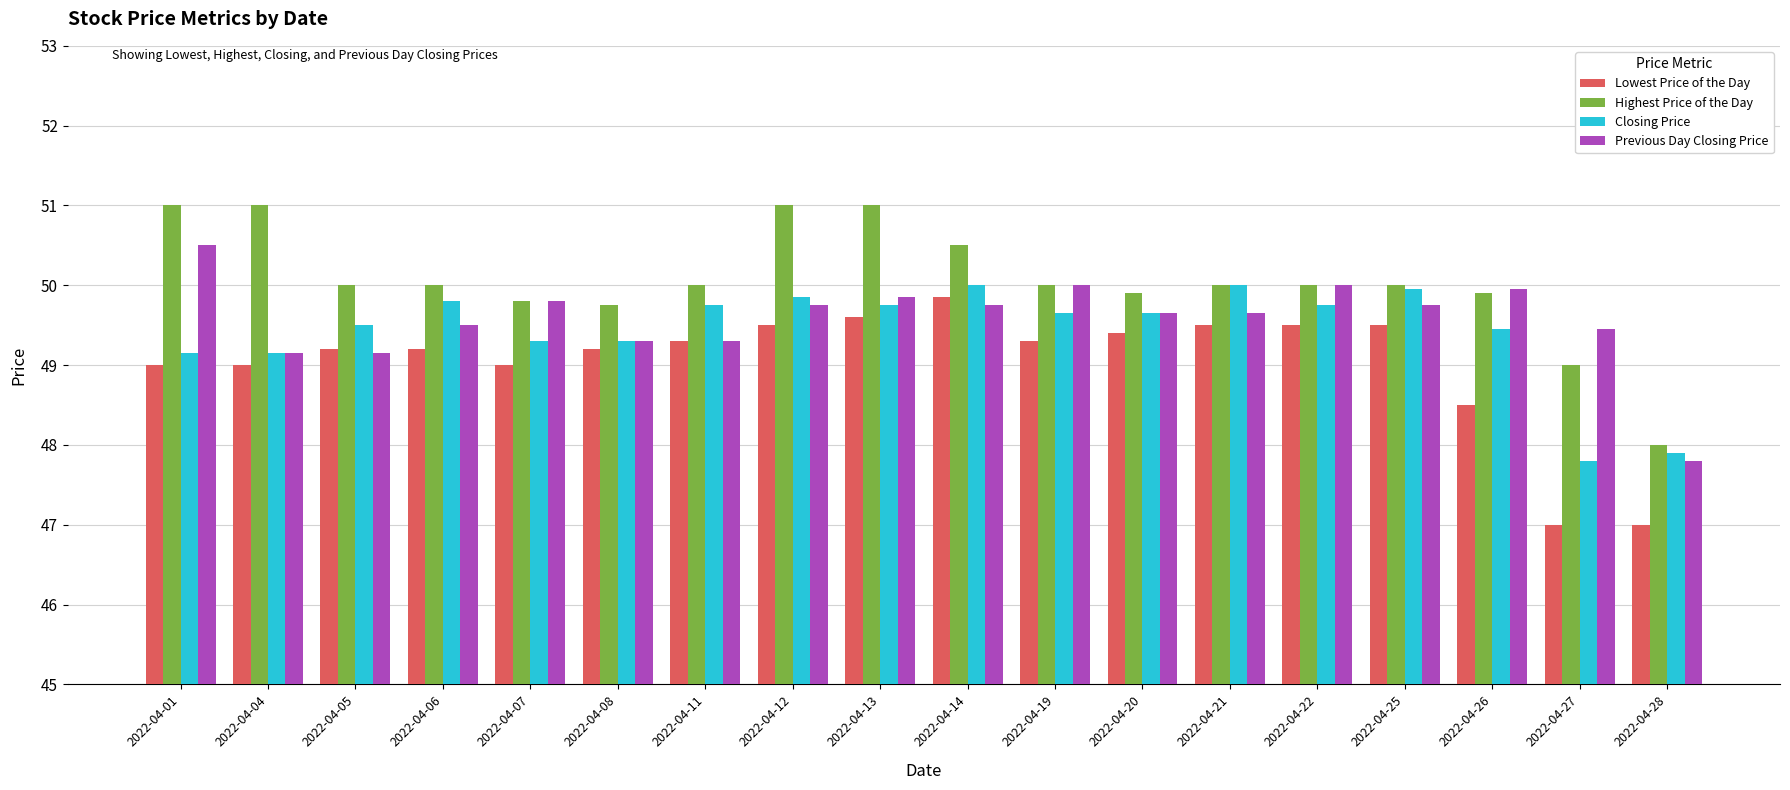

The value of Closing Price at 2022-04-11 is 77.9. True or false?

False